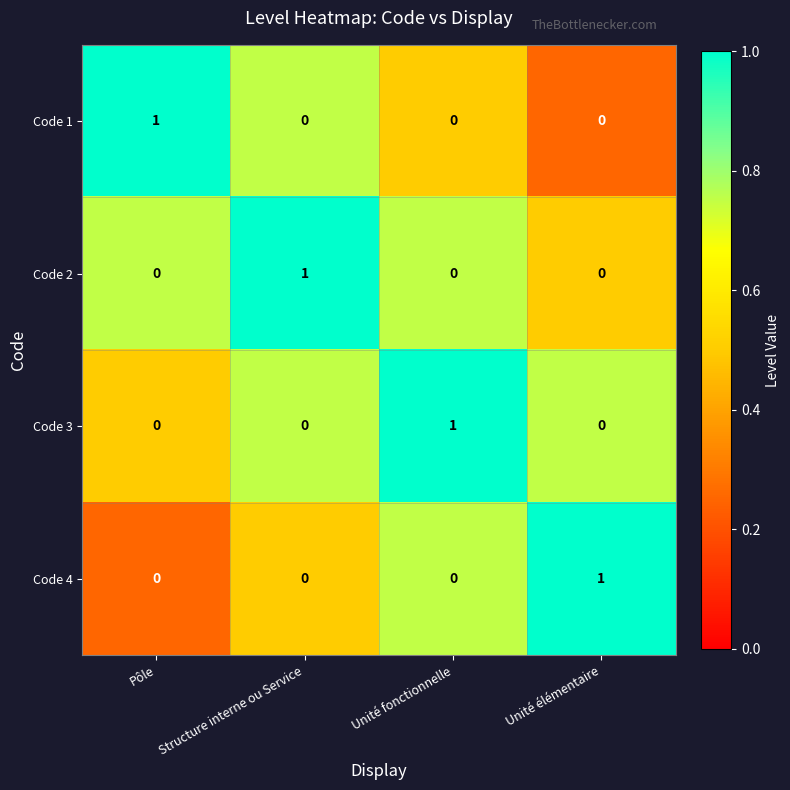

Reading right to left, extract all data points from this chart.

Code 1: 0	0	0	1
Code 2: 0	0	1	0
Code 3: 0	1	0	0
Code 4: 1	0	0	0